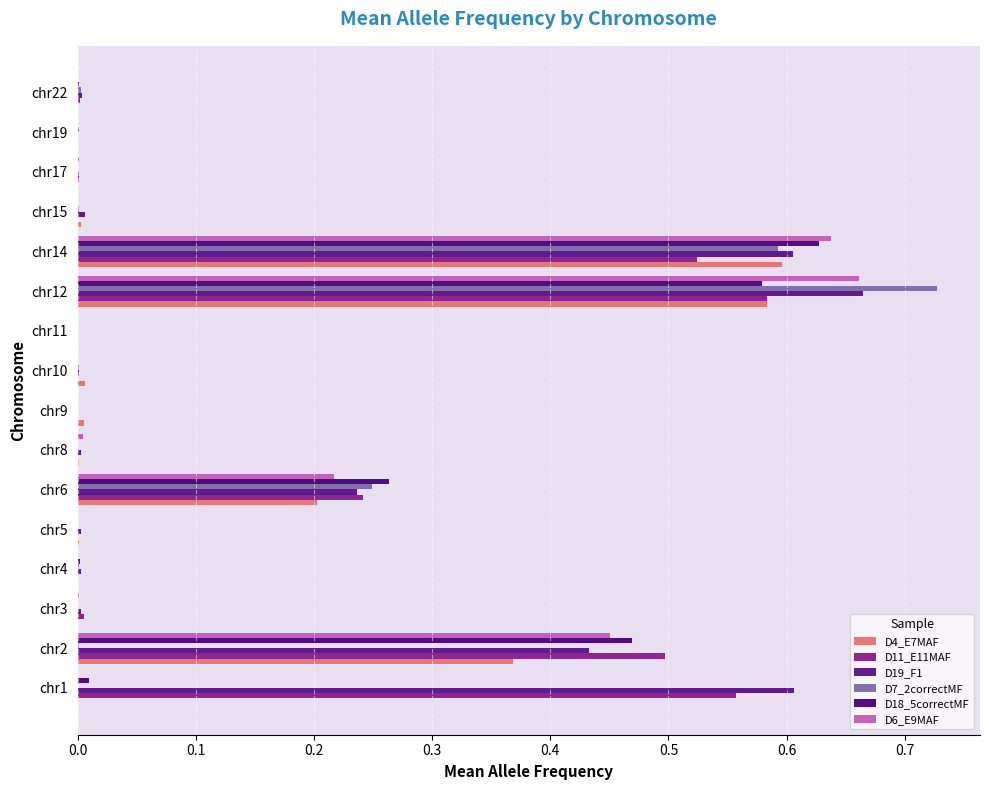

Count the number of data series in this chart.

6